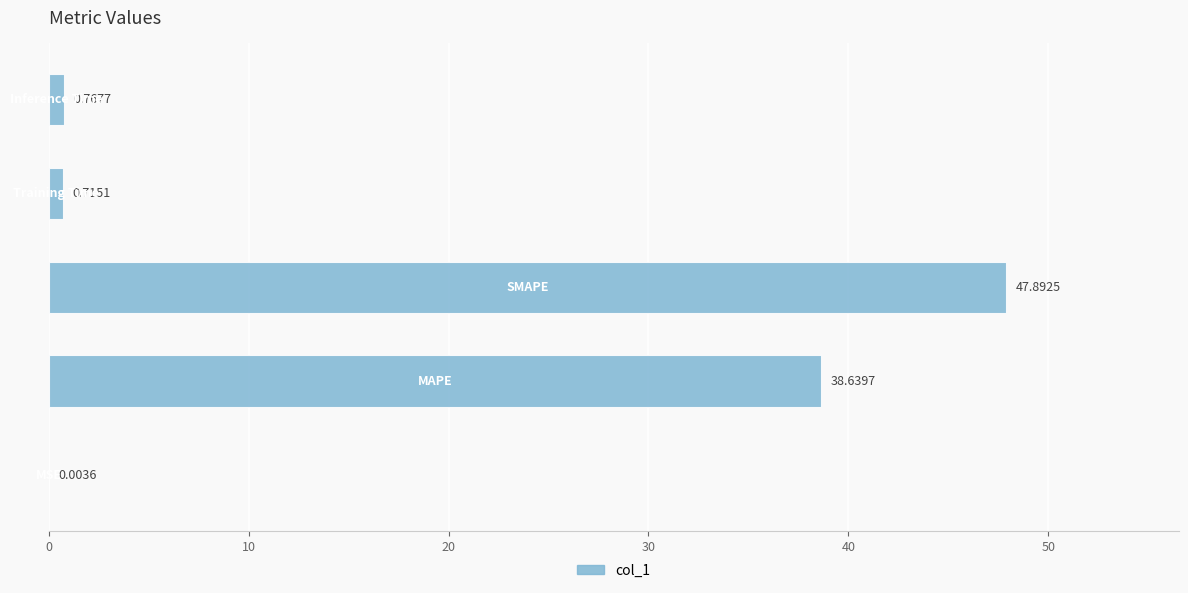

What is the sum of all values?

88.0